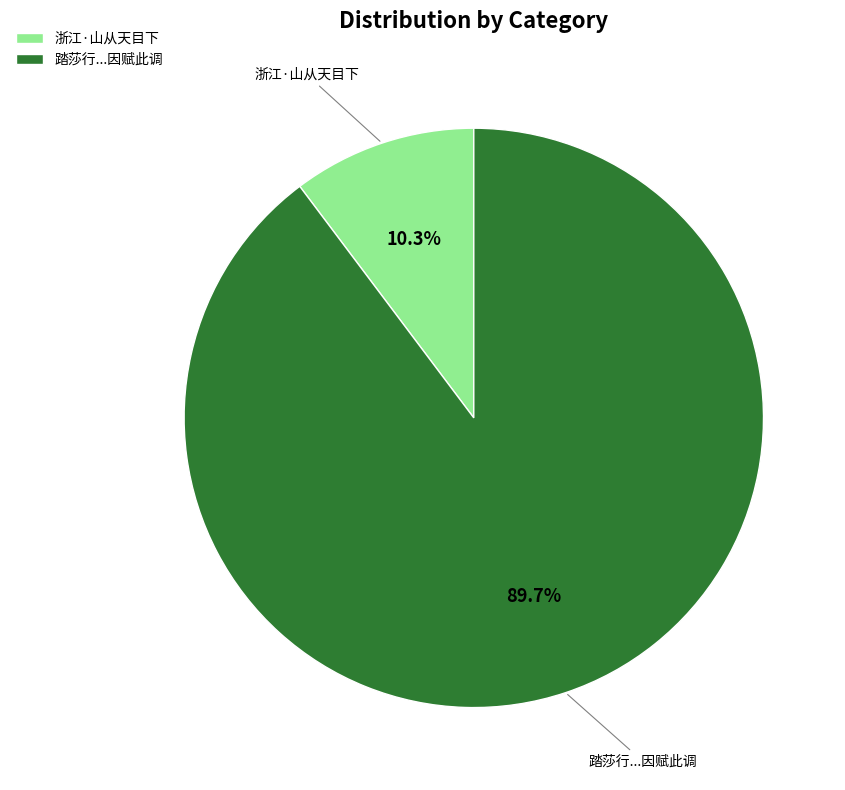

Rank the categories by value from lowest to highest.

浙江·山从天目下, 踏莎行...因赋此调